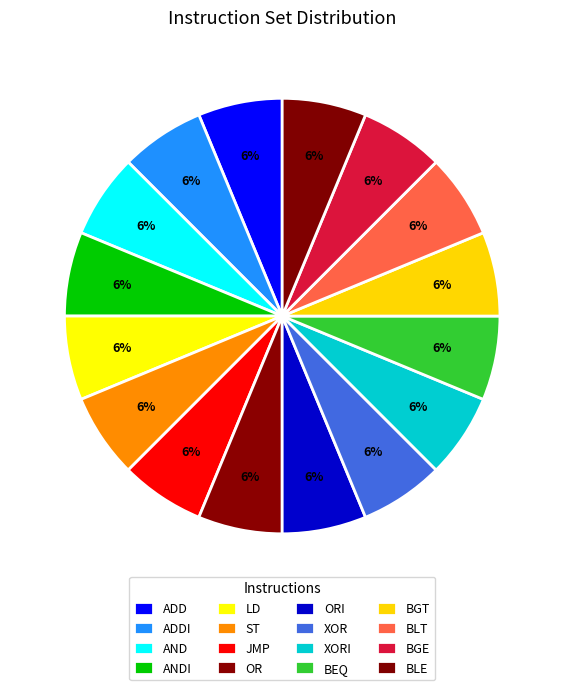

How many slices are in this pie chart?

16